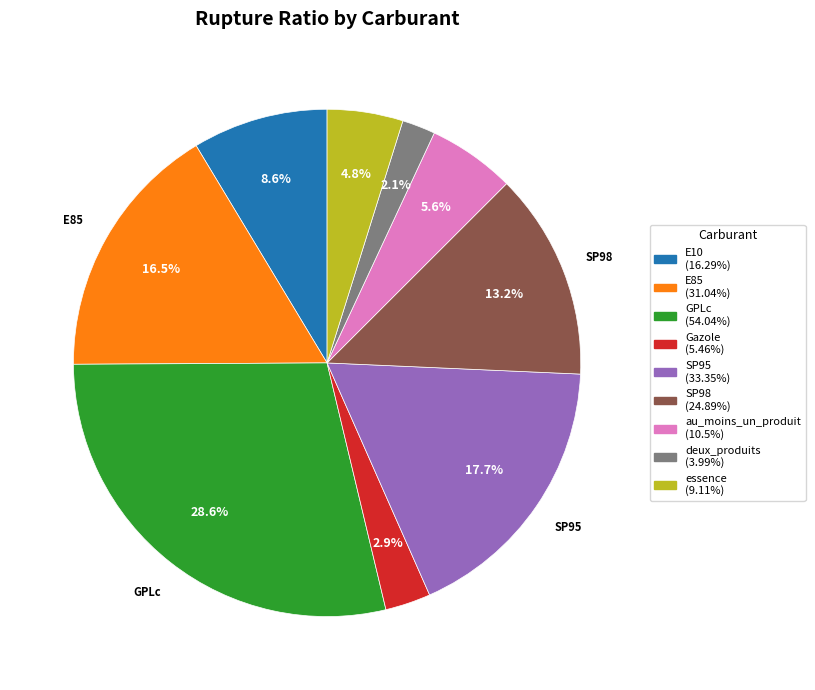

True or false: SP98 accounts for 13% of the total.

True